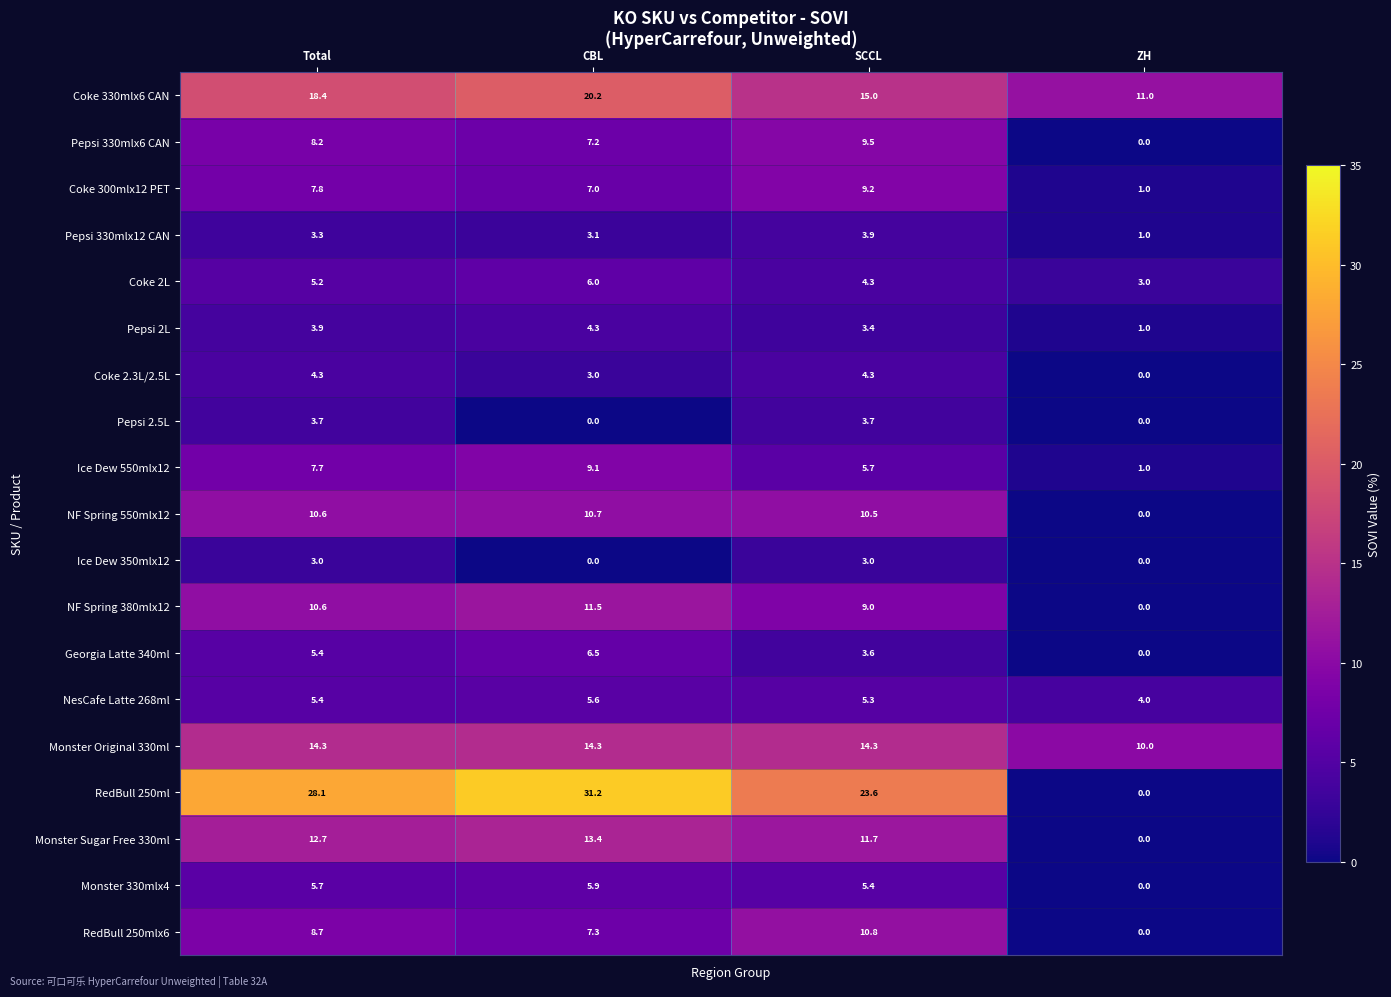

Count the number of data series in this chart.

19